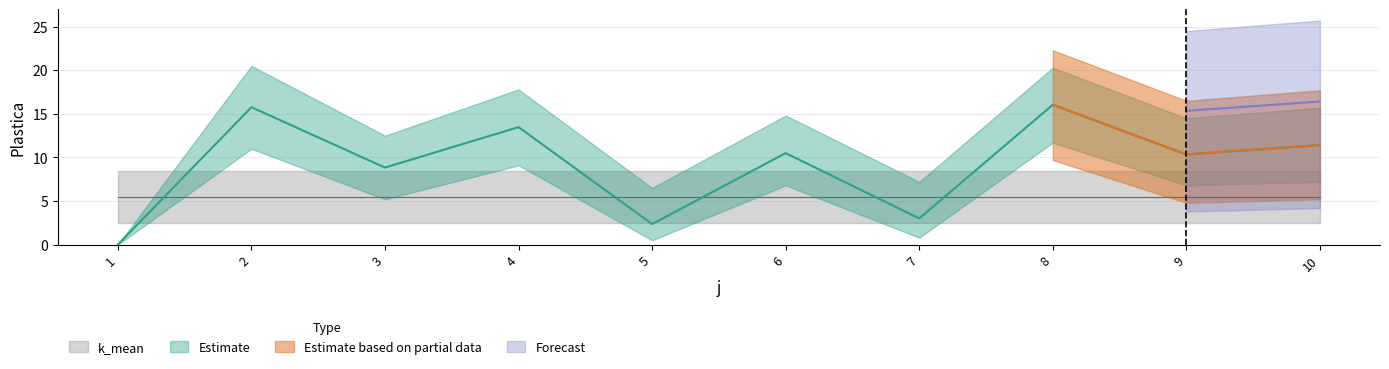

Read the Plastica_lower value at 4.

9.1